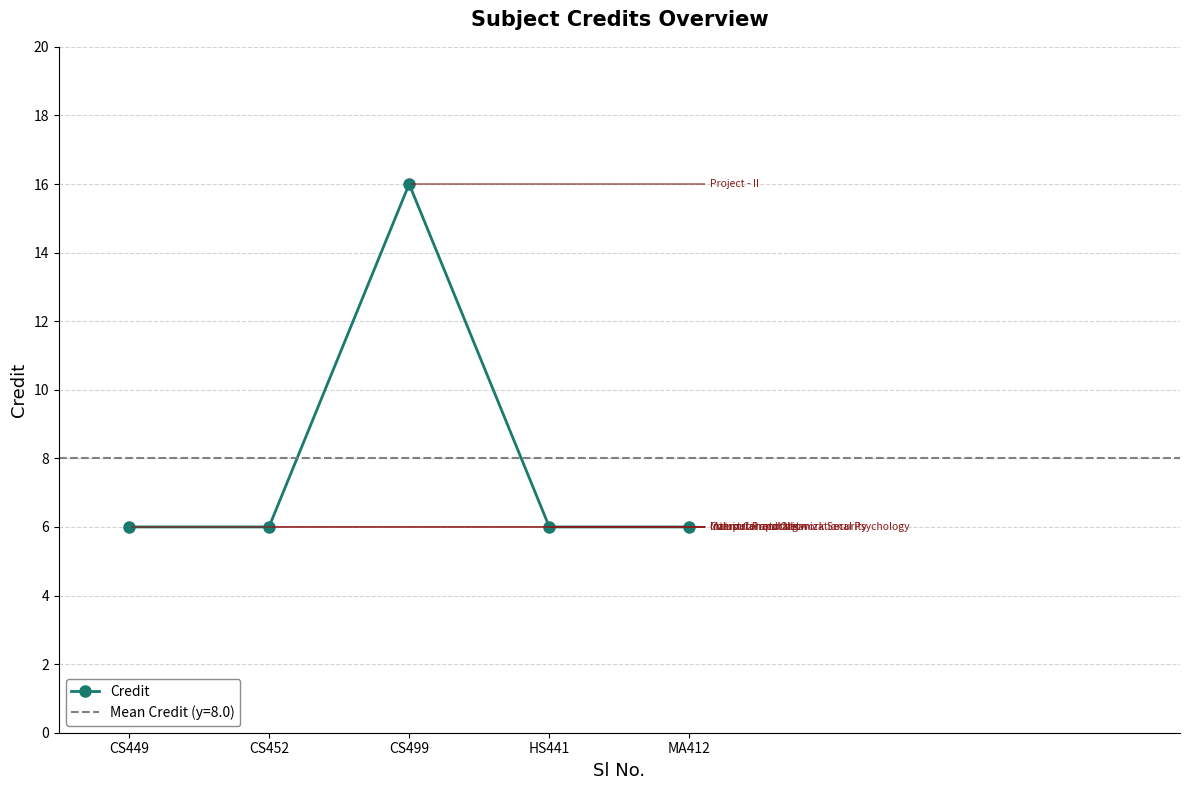

Rank the categories by value from highest to lowest.

CS499, CS449, CS452, HS441, MA412